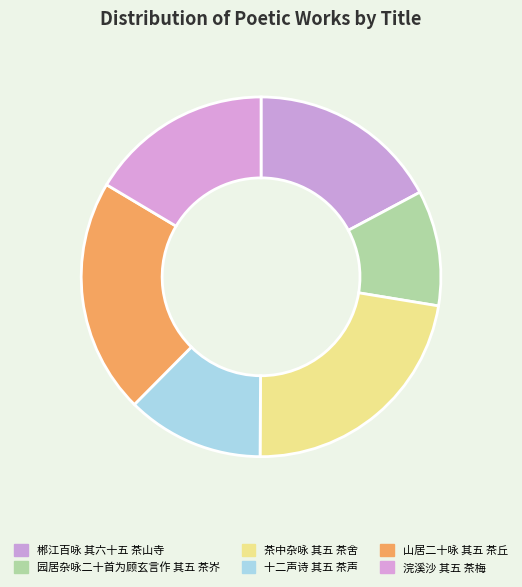

Does 浣溪沙 其五 茶梅 represent more than half of the total?

No